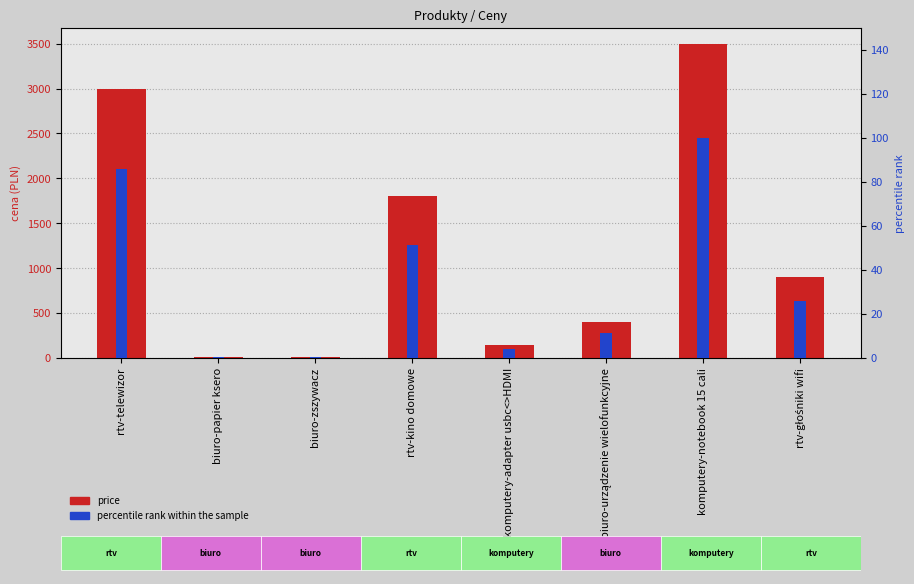

List the labels in order of percentile rank within the sample value, largest first.

komputery-notebook 15 cali, rtv-telewizor, rtv-kino domowe, rtv-głośniki wifi, biuro-urządzenie wielofunkcyjne, komputery-adapter usbc<>HDMI, biuro-zszywacz, biuro-papier ksero